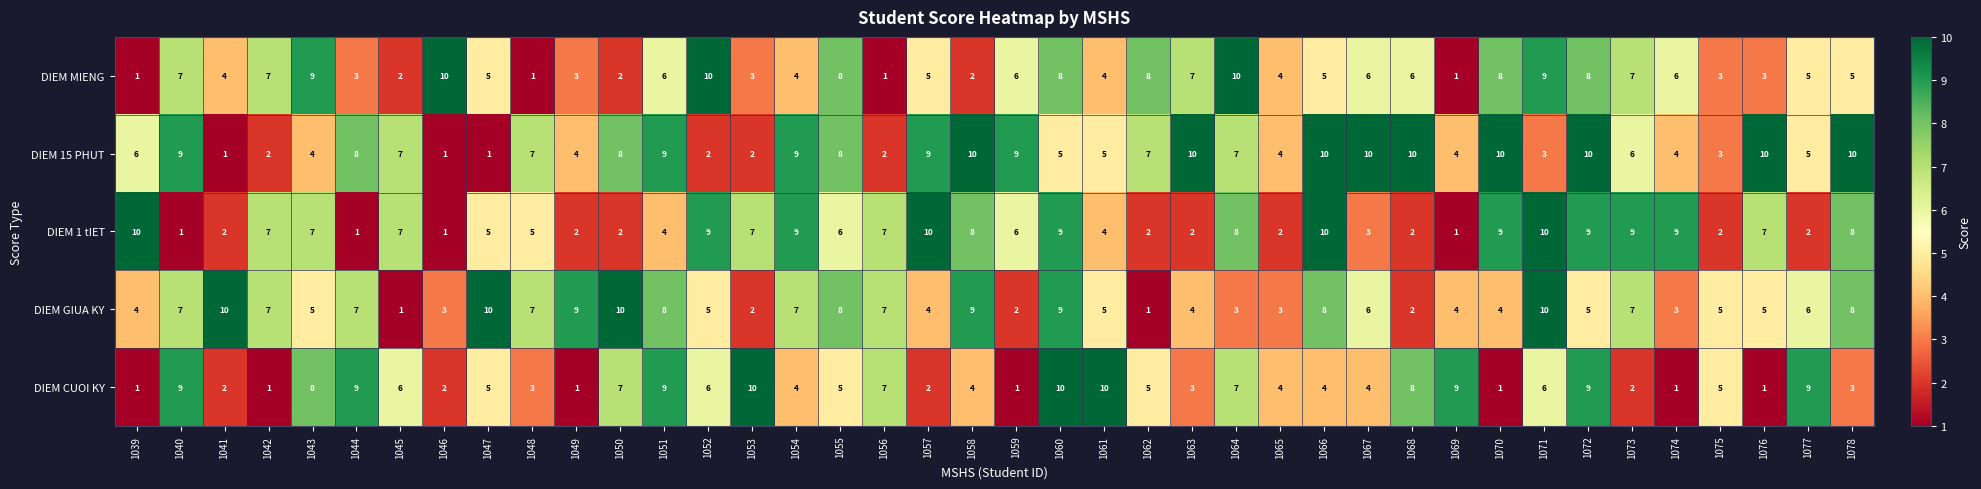

What is the highest value of the DIEM CUOI KY series?

10